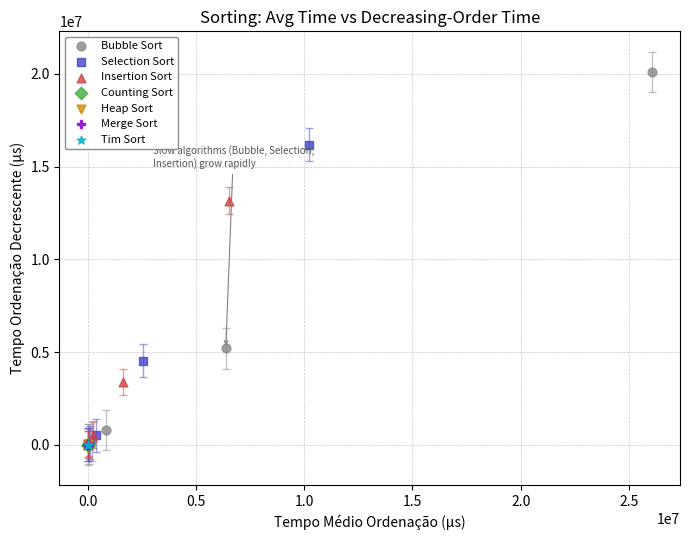

Which series has the widest spread of Y values?

Bubble Sort